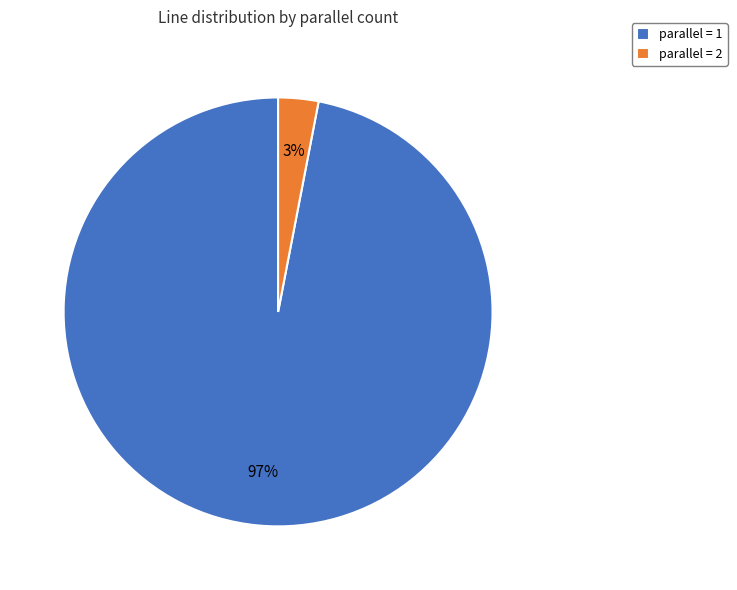

Between parallel = 1 and parallel = 2, which is larger?

parallel = 1